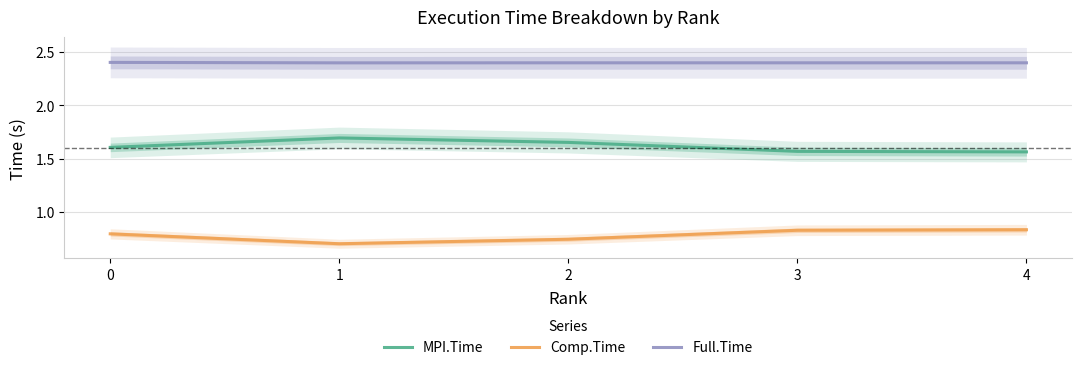

Which series has the largest total across all categories?

Full.Time